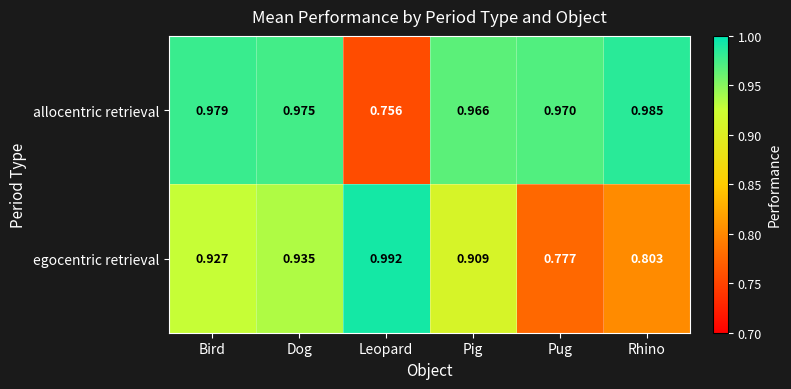

At which label does egocentric retrieval reach its minimum?

Pug